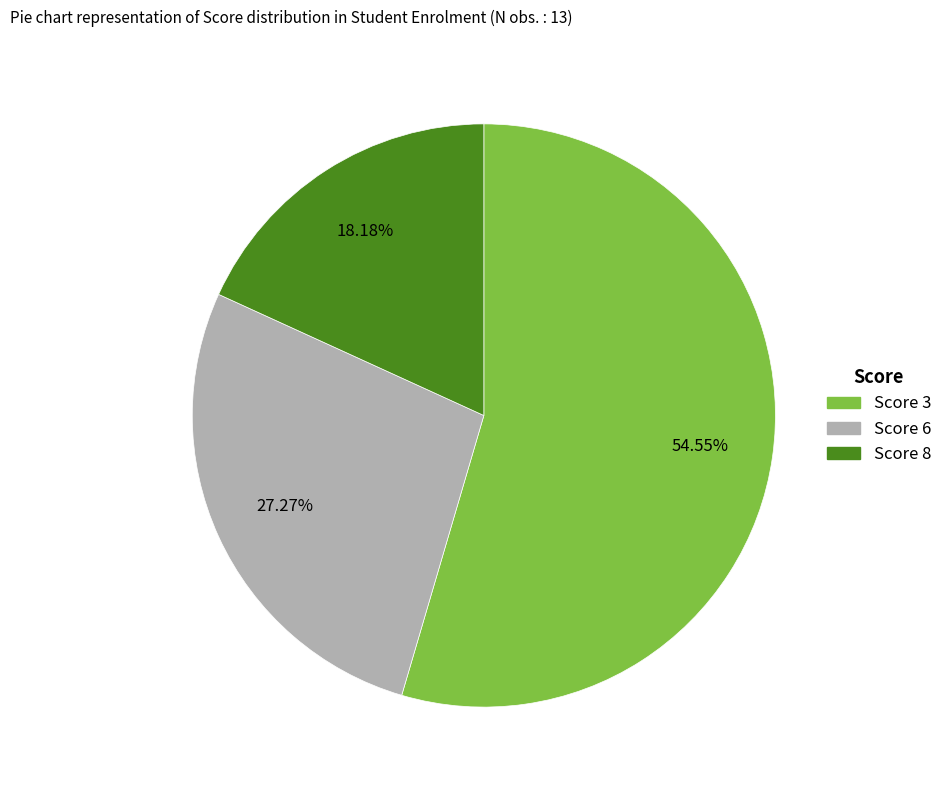

To the nearest percent, what is the difference between the Score 8 and Score 6 slice percentages?

9%